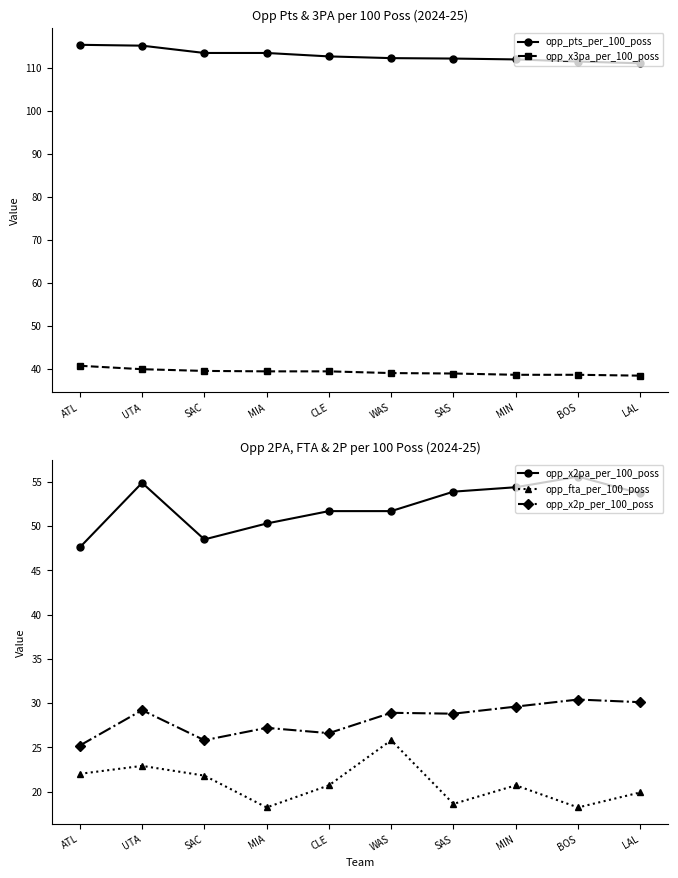

At which category does opp_fta_per_100_poss reach its first local valley?

MIA